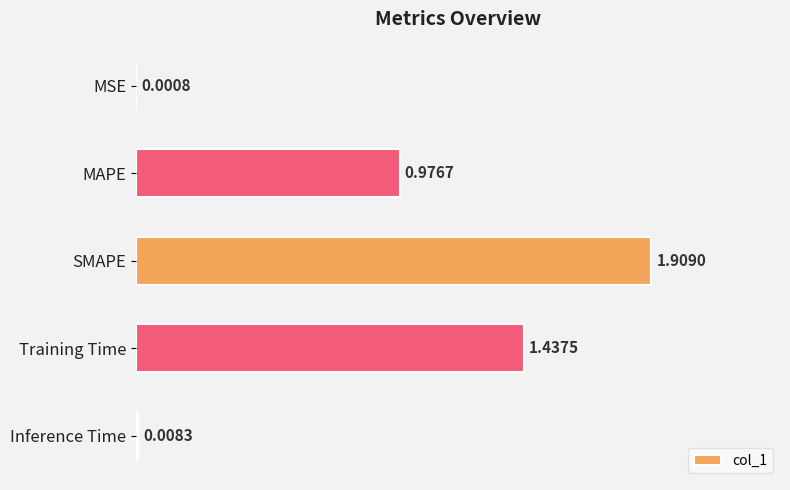

At which label is the value closest to 0?

MSE